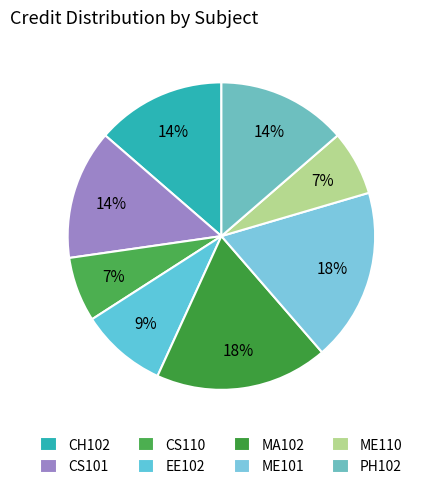

The PH102 slice represents 14% of the pie. True or false?

True